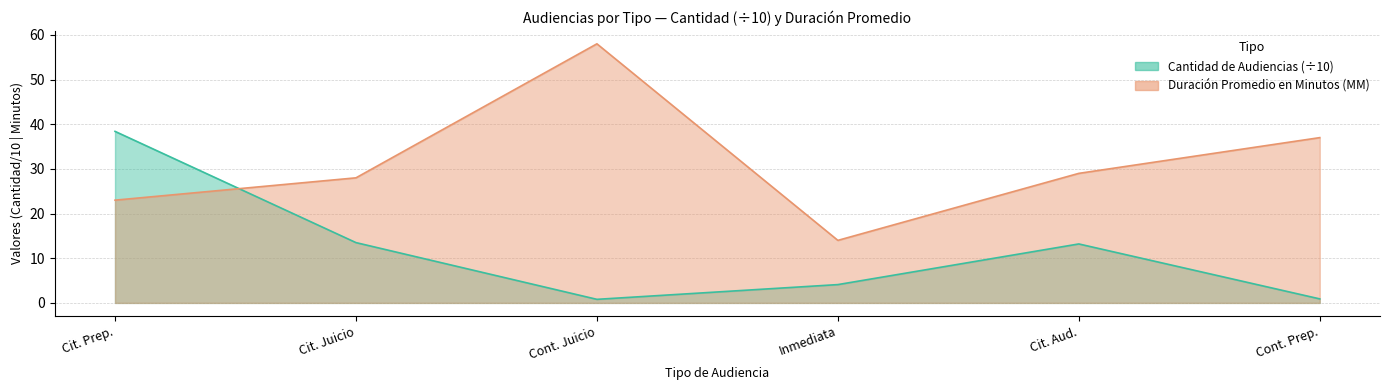

What is the difference between the highest and lowest values at Inmediata?

9.9